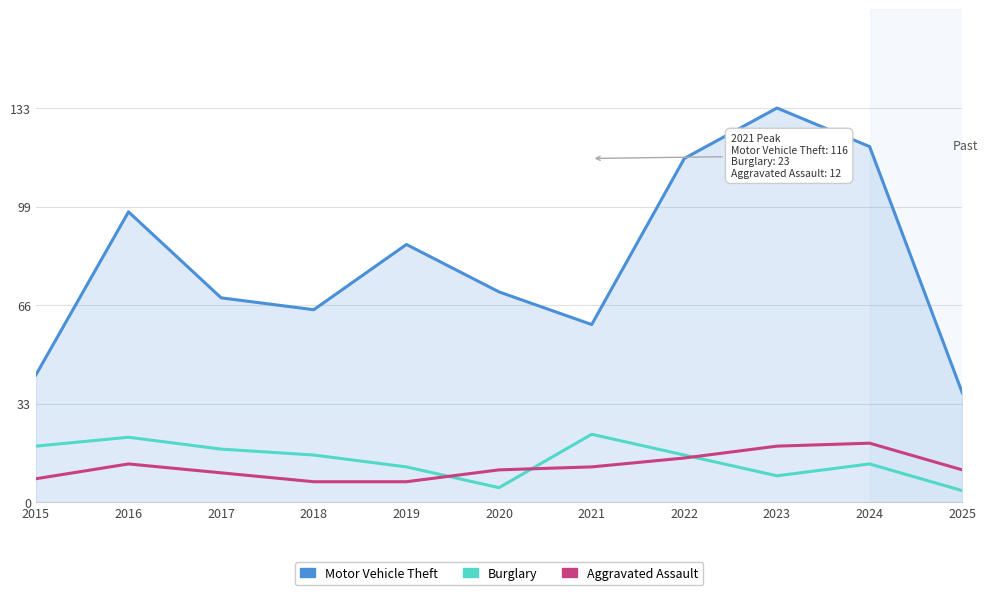

What is the maximum value shown in the chart?

133